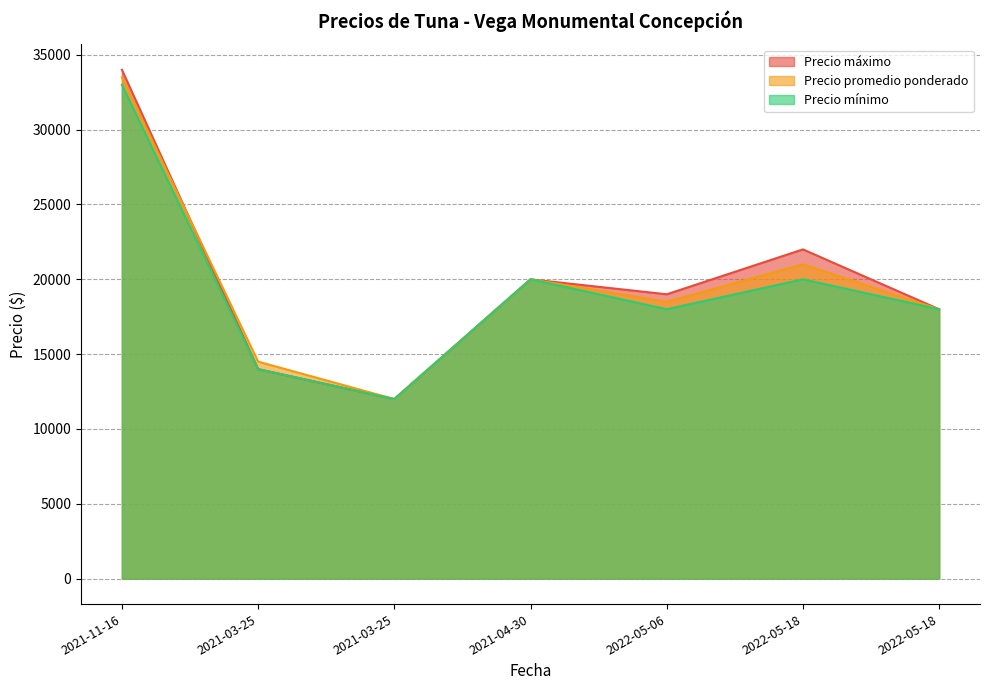

True or false: Precio promedio ponderado and Precio máximo cross at least once.

True